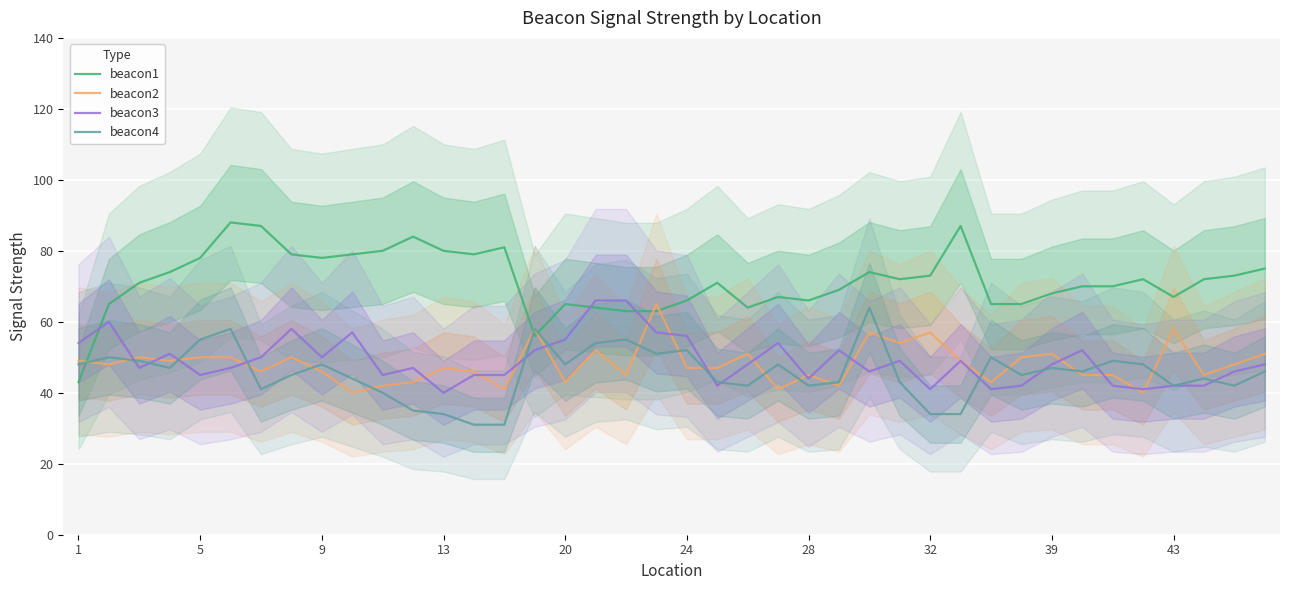

Is it true that beacon3 equals 12 at 5?

False